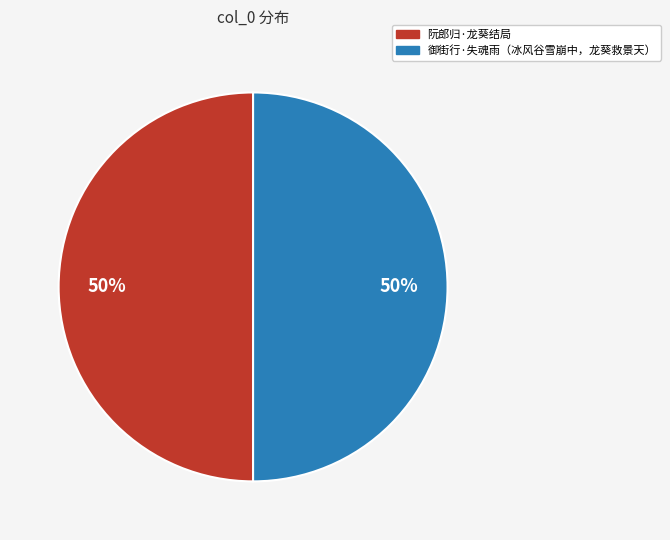

How many segments does this pie chart have?

2